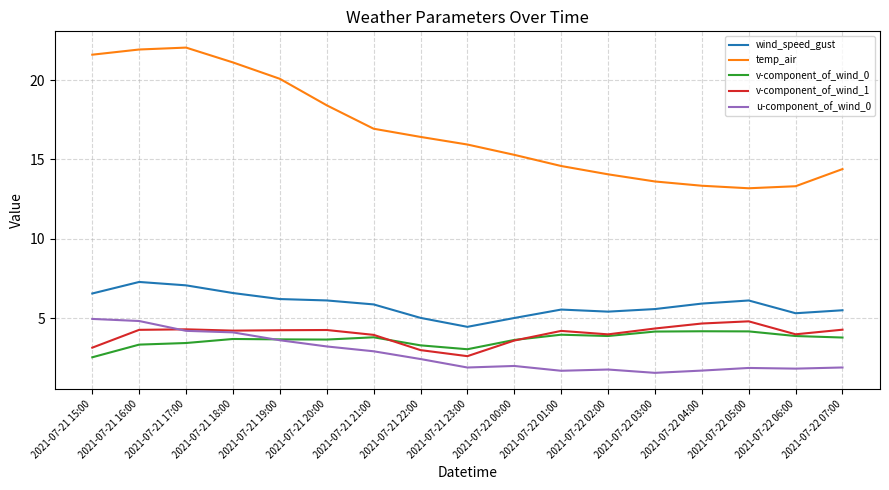

What is the difference between the u-component_of_wind_0 values at 2021-07-21 15:00 and 2021-07-22 04:00?

3.3